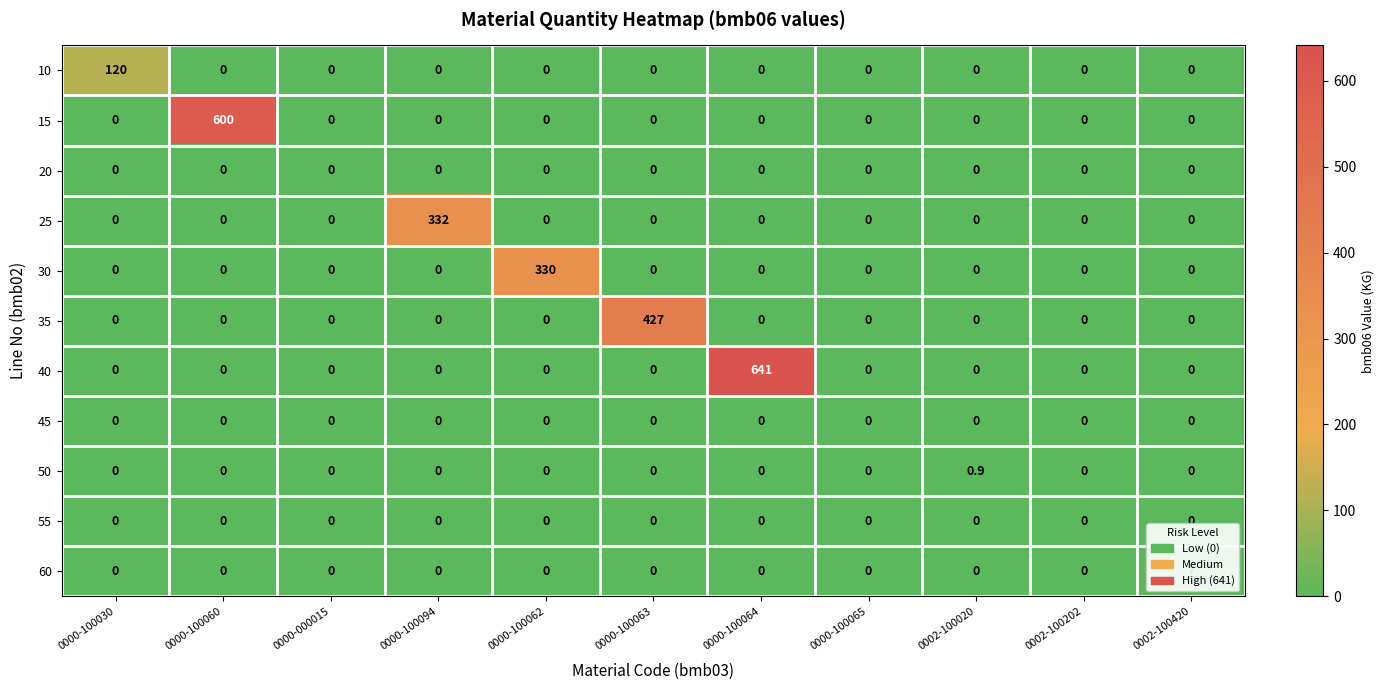

What is the highest value of the 30 series?

330.0